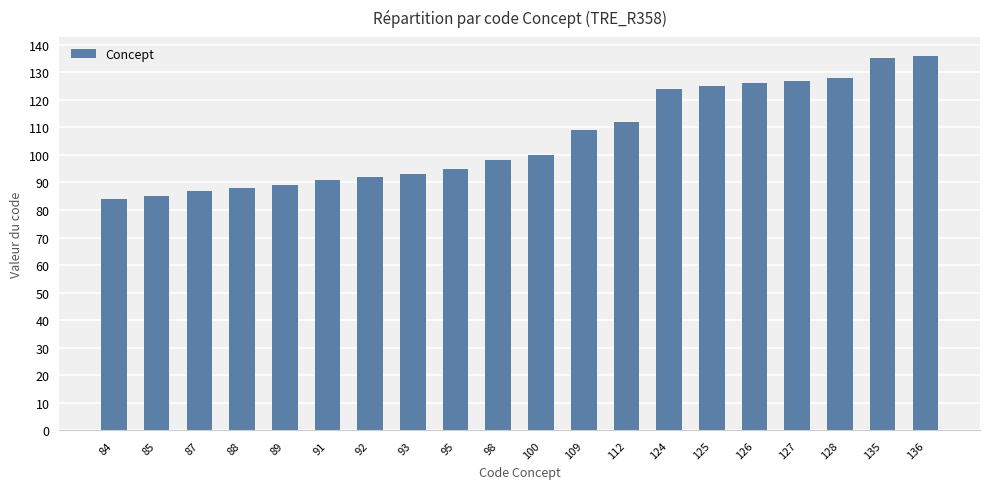

True or false: the data shows 127 at 92.

False